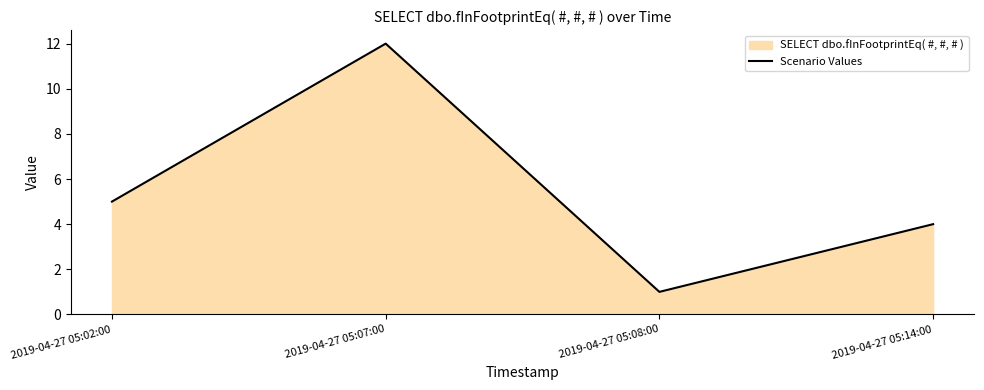

What is the label of the 4th point from the right?

2019-04-27 05:02:00